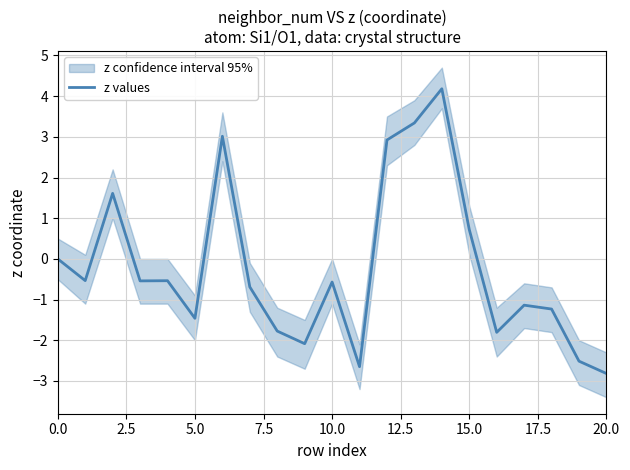

True or false: the data has more than 0 interior local peaks.

True